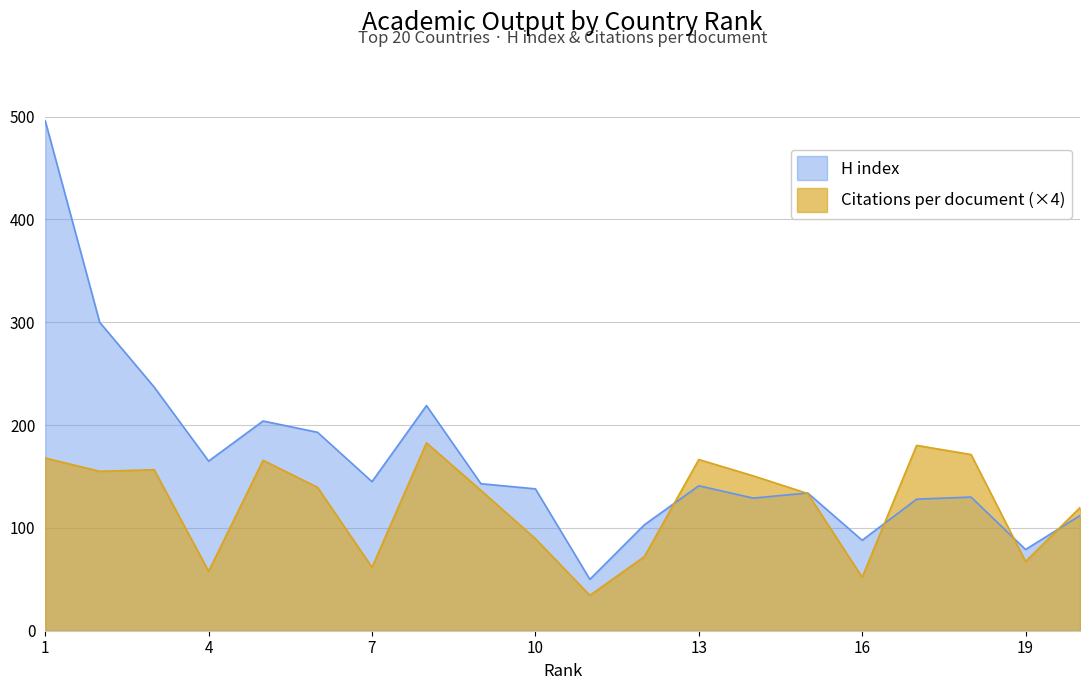

What is the highest value of the H index series?

496.0